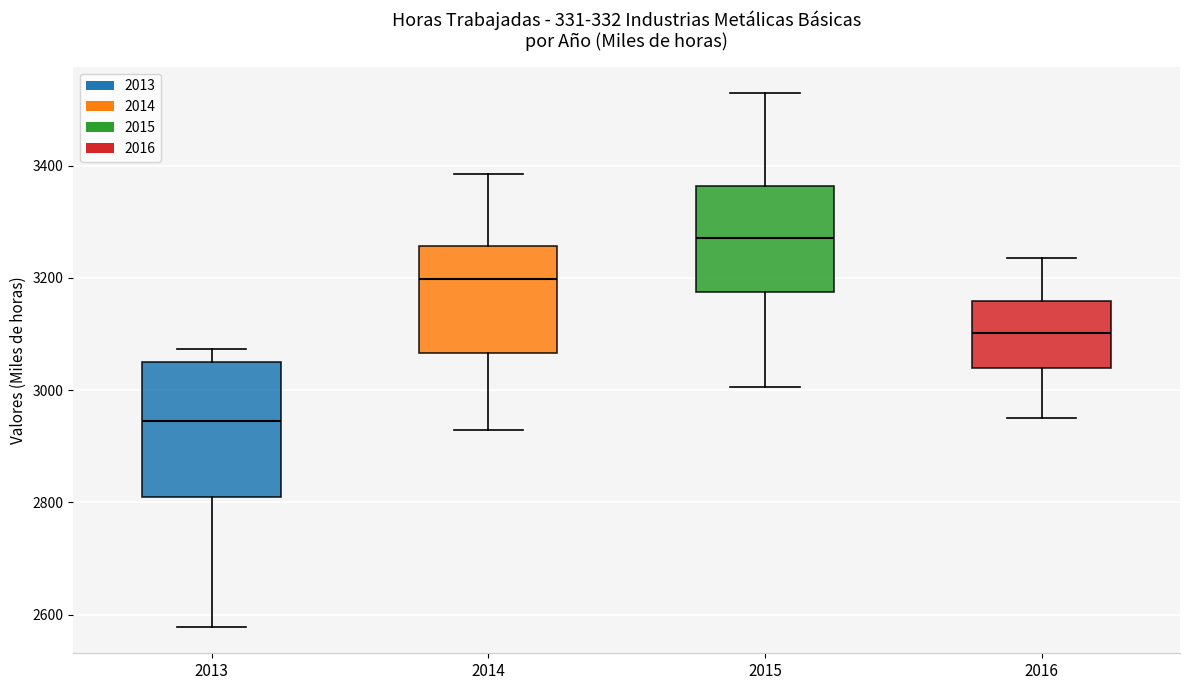

Reading left to right, read every box against the y-axis: the position of its median line, the range the box covers, and the ends of its whiskers. The values are not printed on the chart, so give them approximately, as read against the axis.

2013: median 2940, box 2820 to 3040, whiskers 2580 to 3080
2014: median 3200, box 3060 to 3260, whiskers 2920 to 3380
2015: median 3280, box 3180 to 3360, whiskers 3000 to 3520
2016: median 3100, box 3040 to 3160, whiskers 2960 to 3240